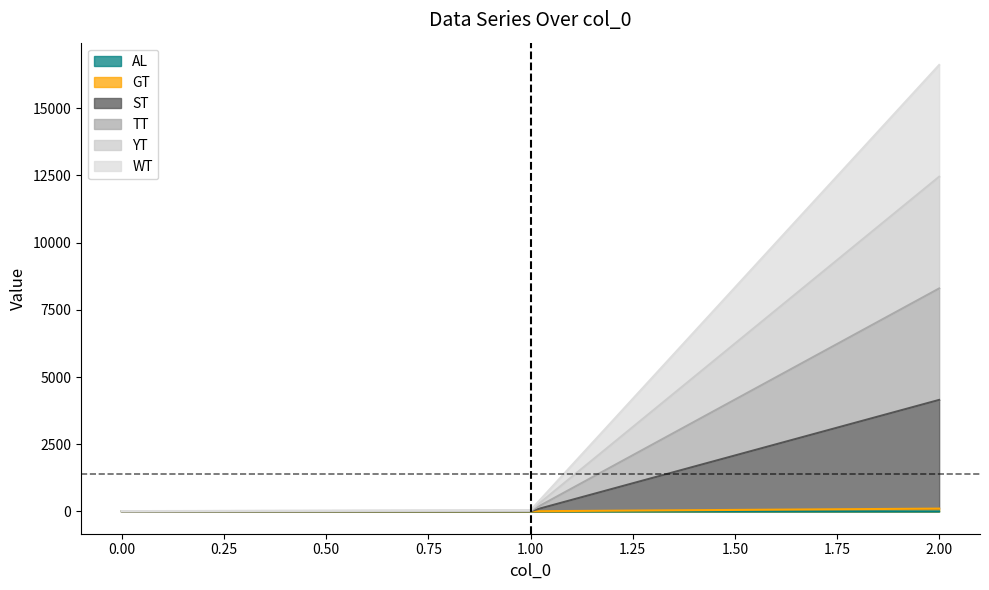

Where is WT nearest to the value 4150?

1